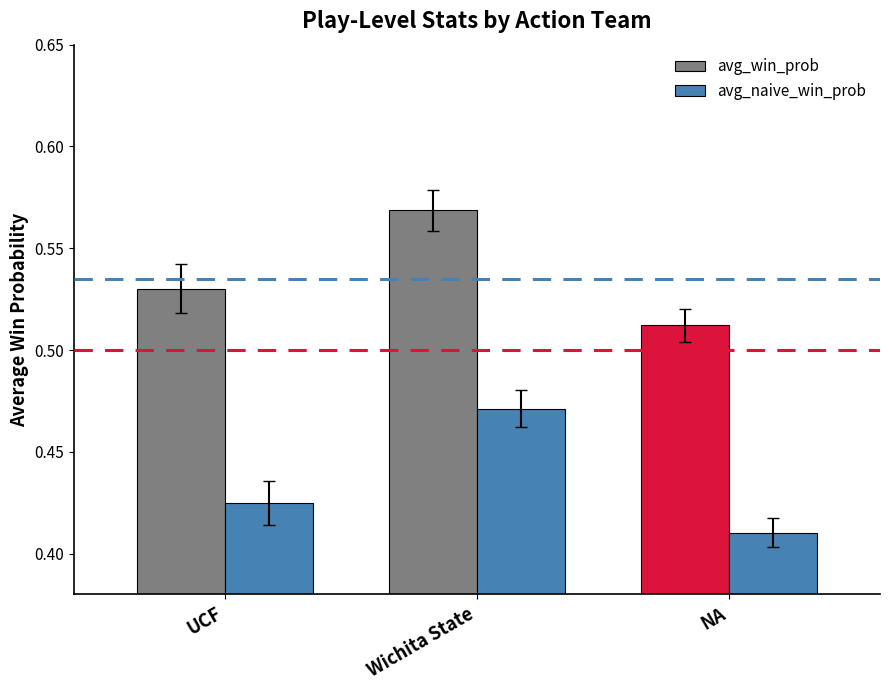

What is the difference between the maximum and minimum values in the avg_win_prob series?

0.1